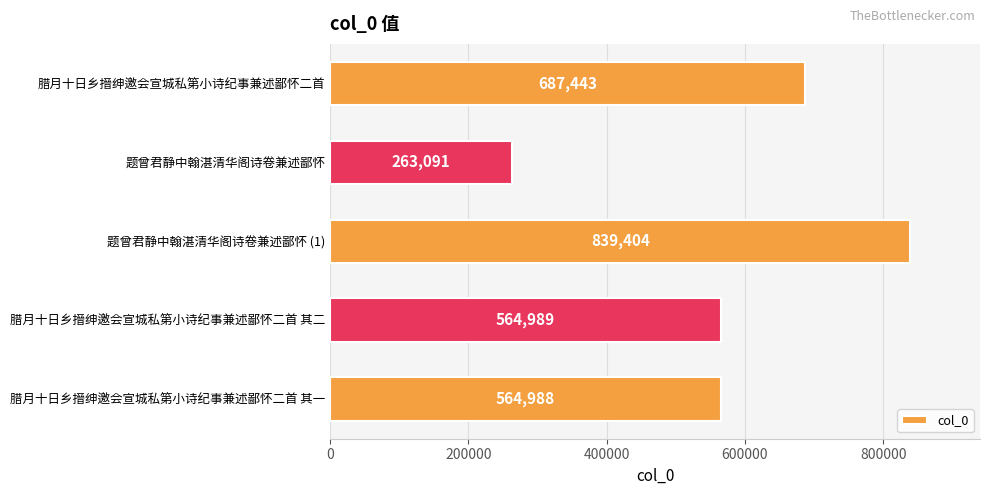

What is the difference between the second highest and second lowest values?

122455